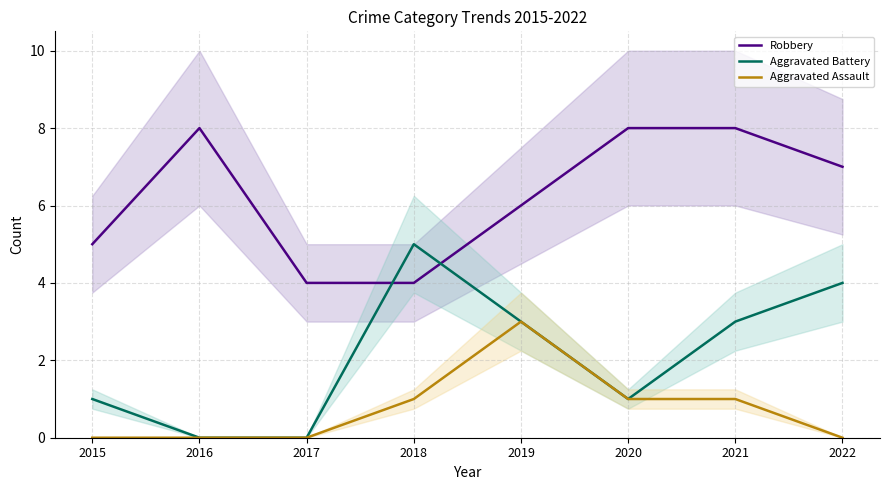

Rank the categories by Robbery value from highest to lowest.

2016, 2020, 2021, 2022, 2019, 2015, 2017, 2018